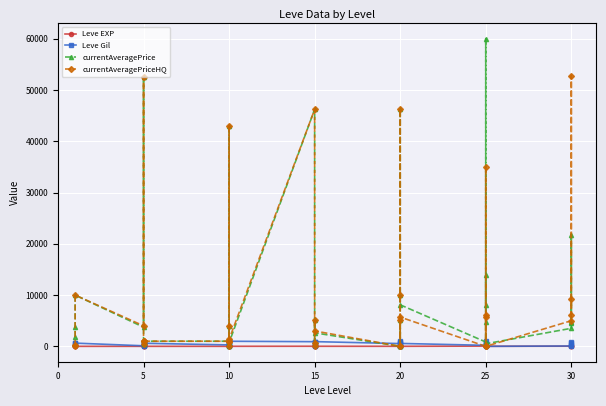

How many values in the currentAveragePrice series exceed 3763?

17